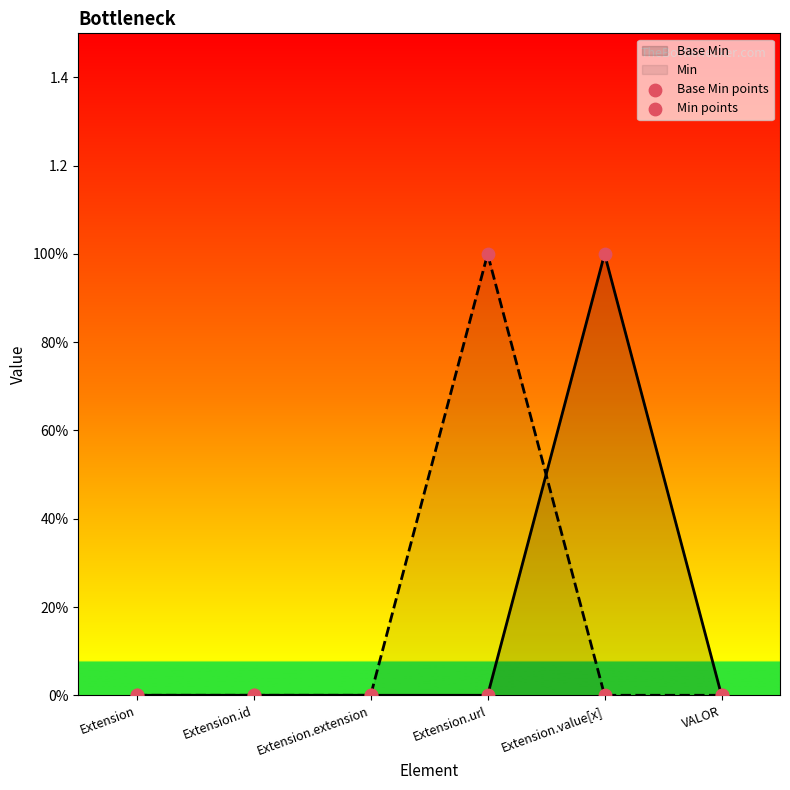

What are all the series names shown in the legend?

Base Min points, Min points